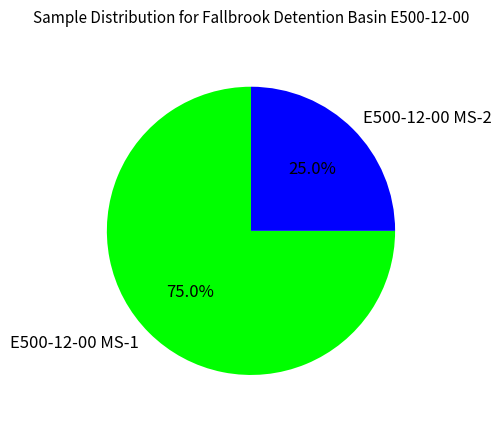

What is the ratio of the value at E500-12-00 MS-2 to the value at E500-12-00 MS-1?

0.3